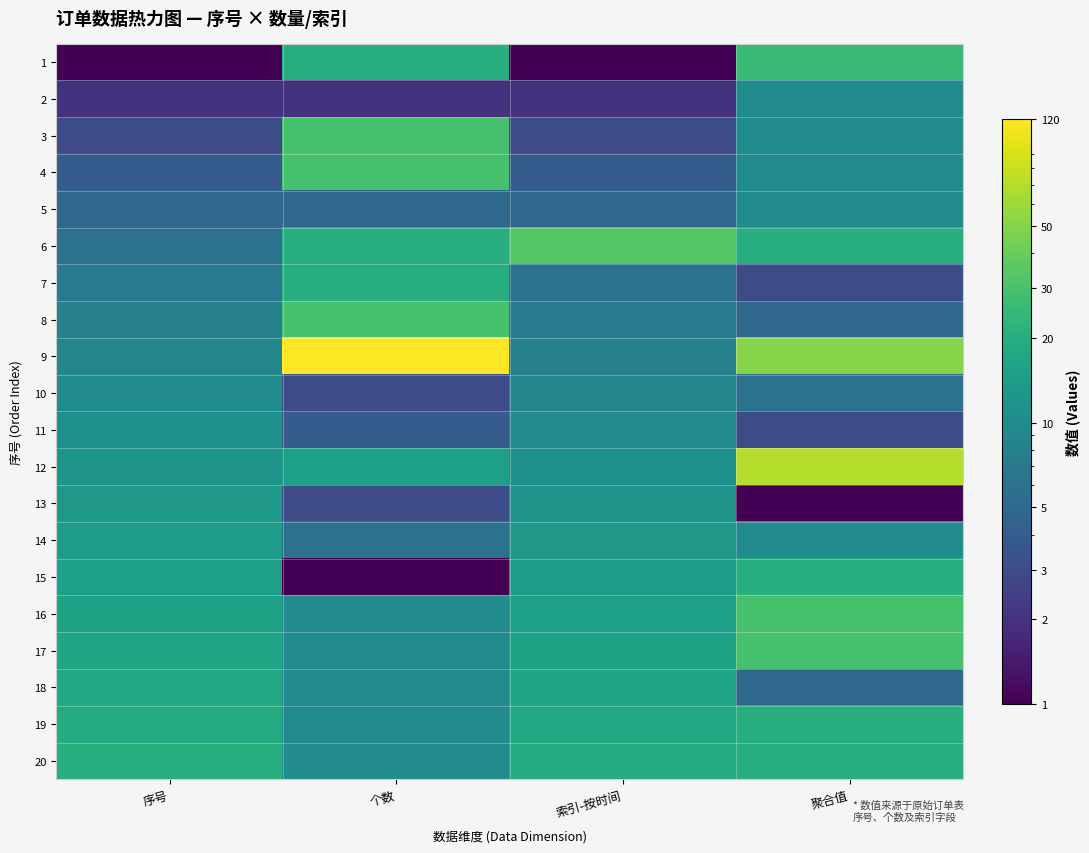

At which category is the sum across all series the highest?

个数